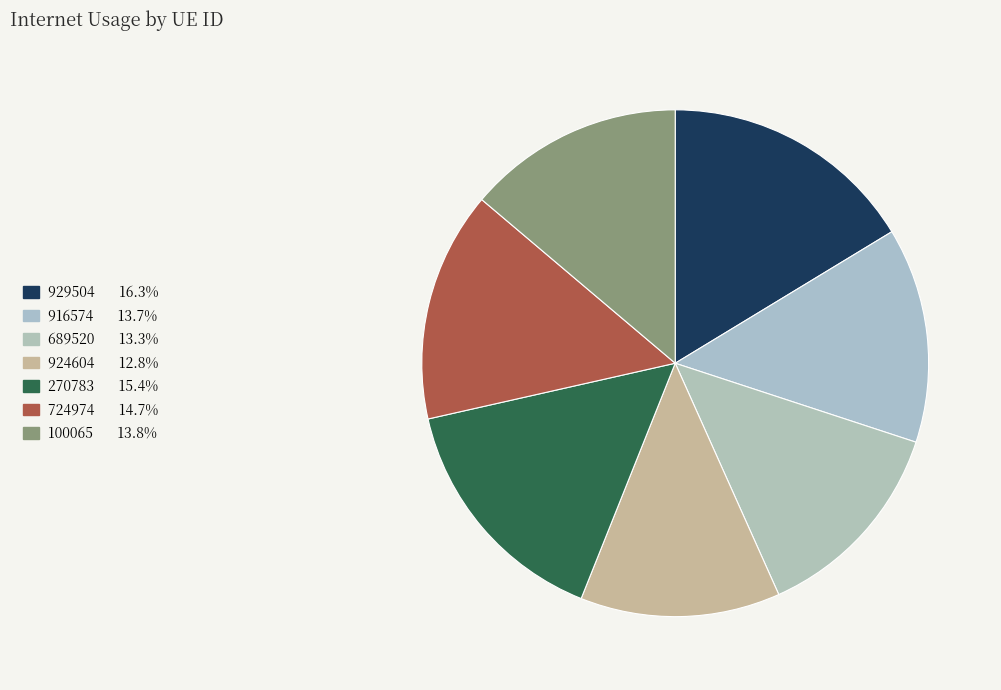

To the nearest percent, what is the difference between the 916574 and 924604 slice percentages?

1%